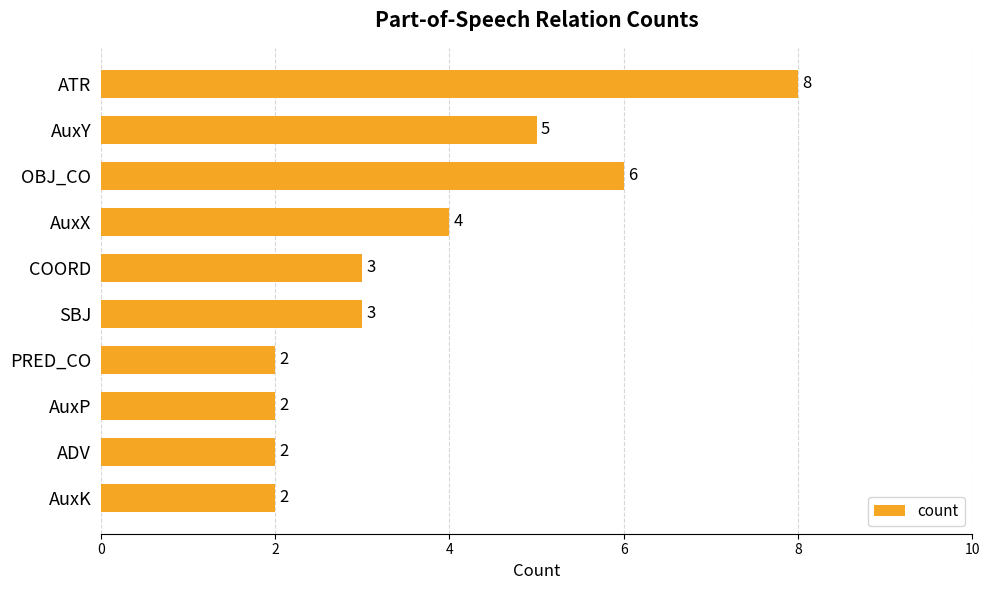

What position from the top is ATR?

1